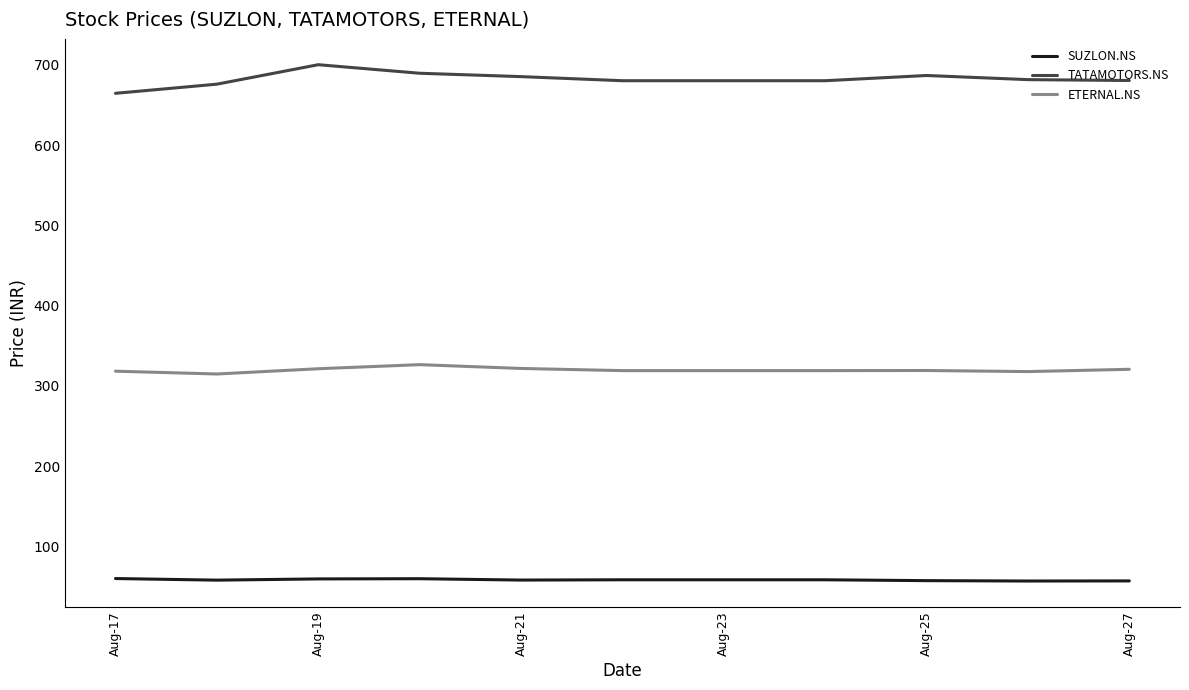

Rank the series by their average value, from lowest to highest.

SUZLON.NS, ETERNAL.NS, TATAMOTORS.NS